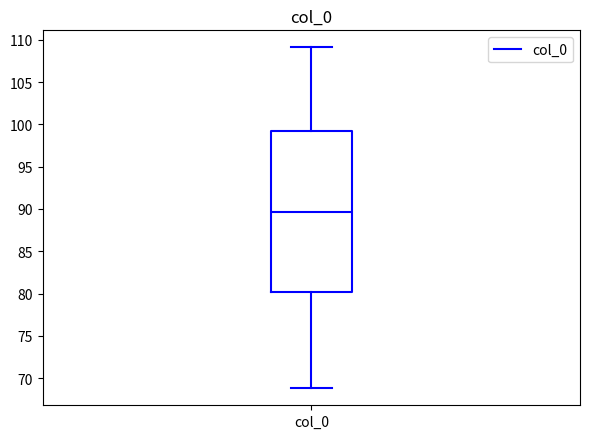

Read this box plot against the y-axis: the position of the median line, the range covered by the box, and the ends of both whiskers. The values are not printed on the chart, so give them approximately, as read against the axis.

median 89.5, box 80.0 to 99.5, whiskers 69.0 to 109.0